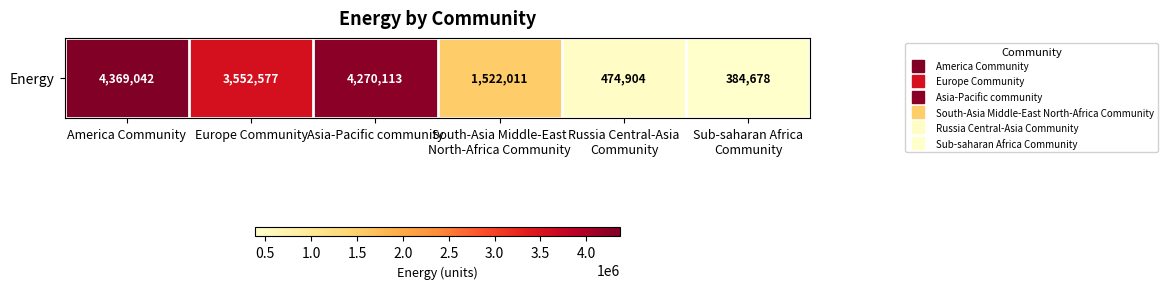

Between South-Asia Middle-East
North-Africa Community and Sub-saharan Africa
Community, which is larger?

South-Asia Middle-East
North-Africa Community